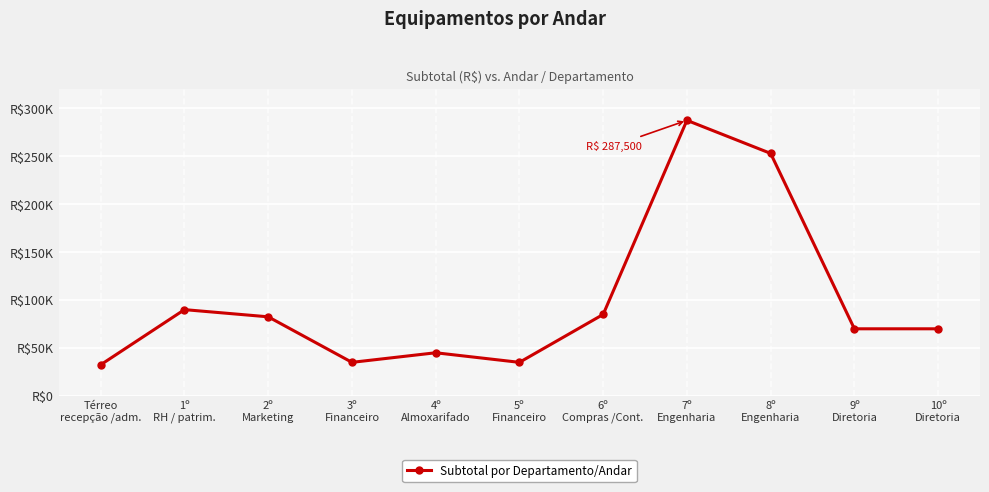

True or false: the data has more than 0 interior local peaks.

True